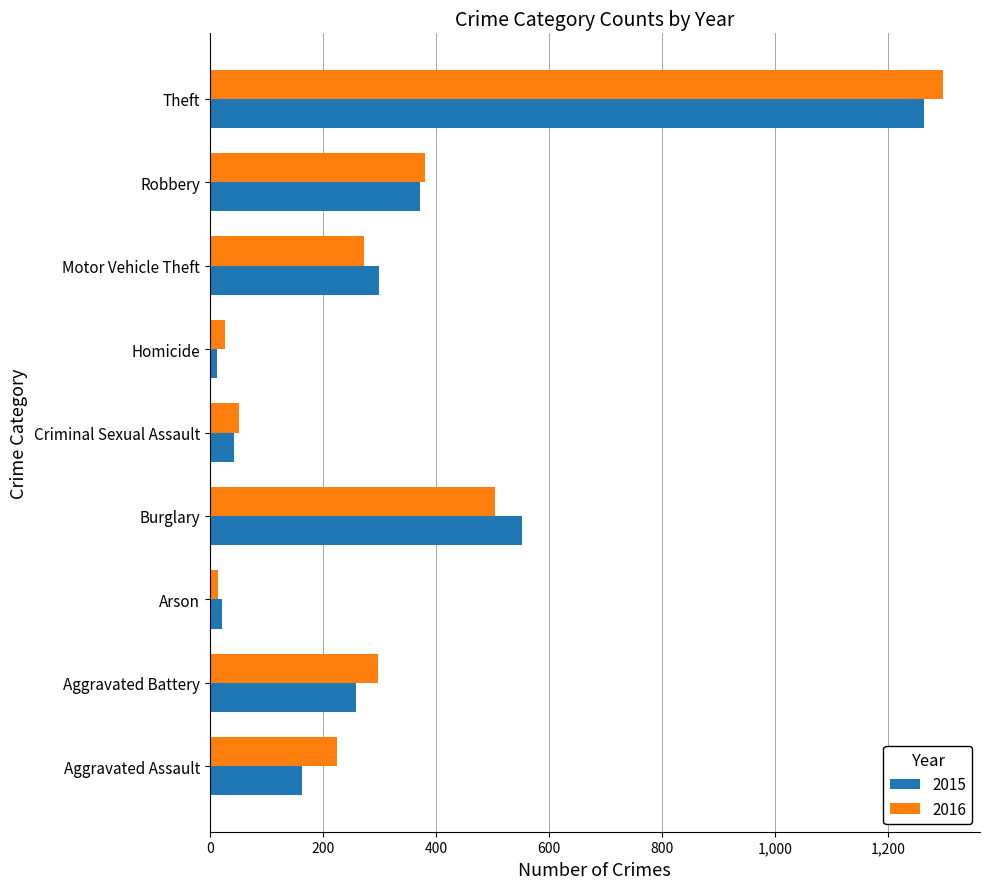

What is the maximum value for 2016?

1297